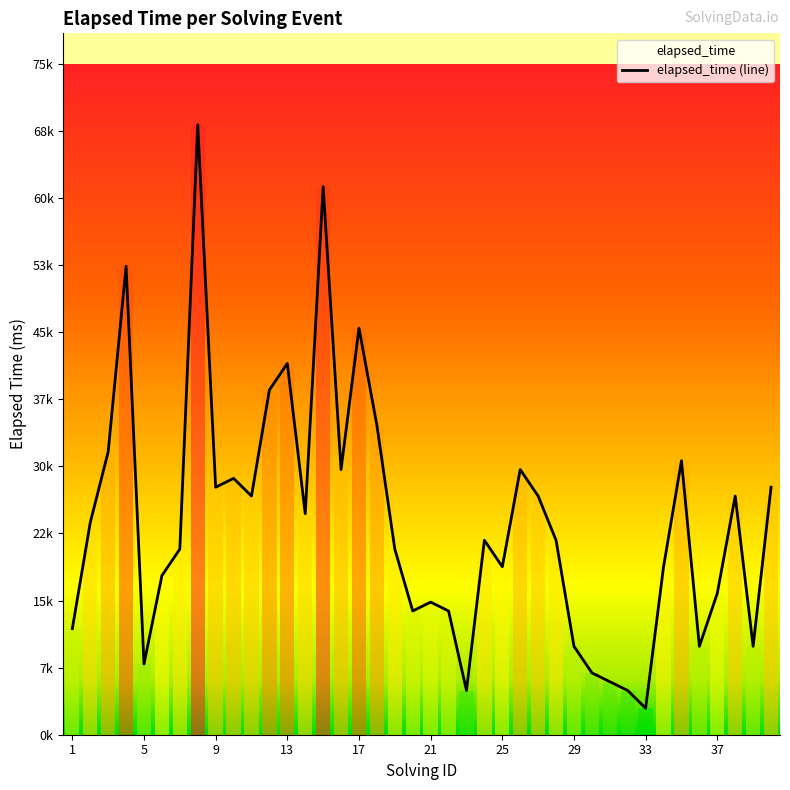

Rank the categories by value from lowest to highest.

33, 23, 32, 31, 30, 5, 29, 36, 39, 1, 20, 22, 21, 37, 6, 25, 34, 7, 19, 24, 28, 2, 14, 11, 27, 38, 9, 40, 10, 16, 26, 35, 3, 18, 12, 13, 17, 4, 15, 8